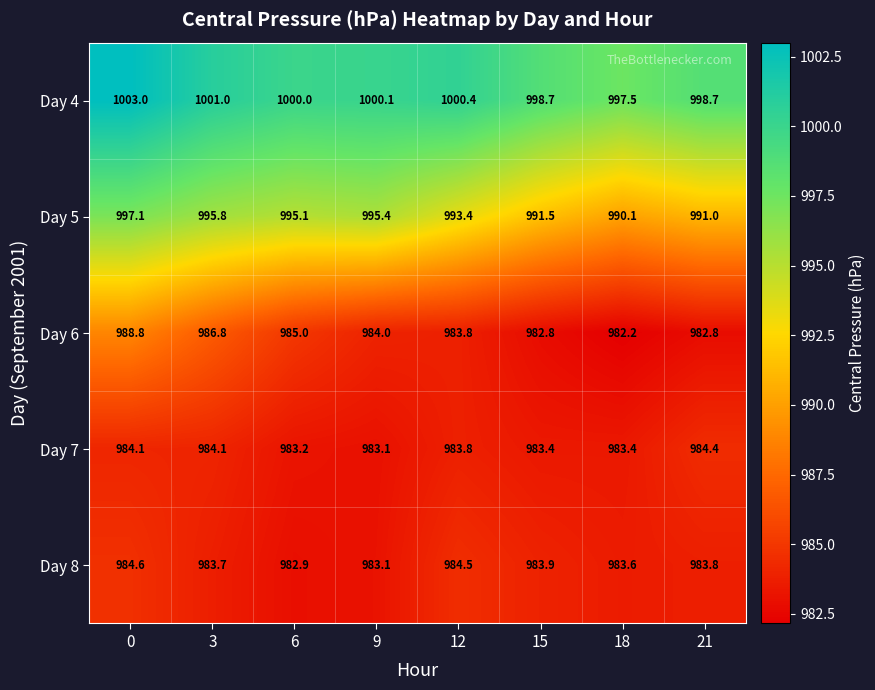

Which series changed the most between 6 and 9?

Day 6